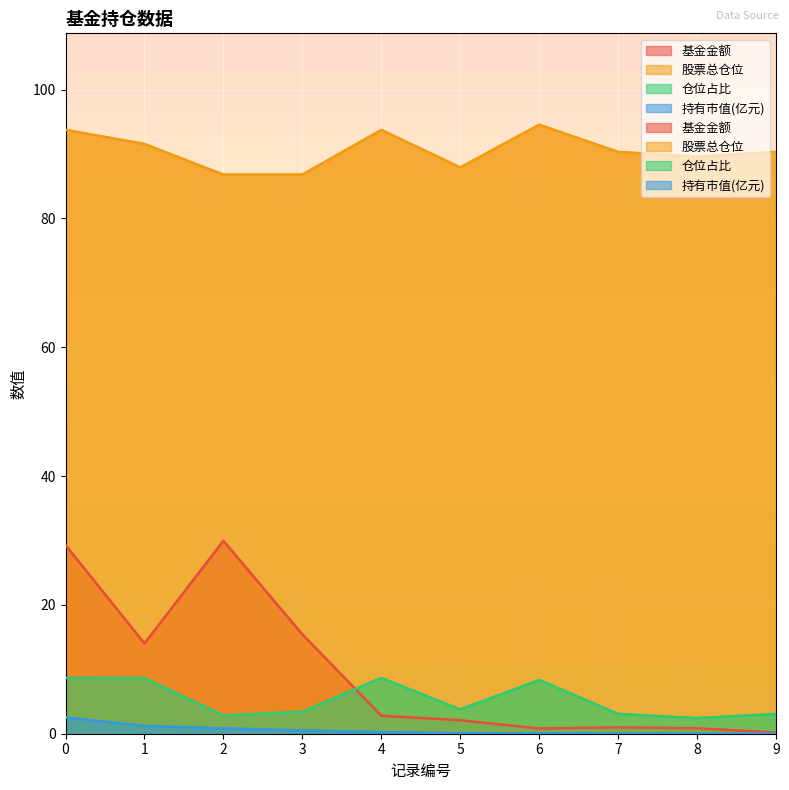

Which series has the largest total across all categories?

股票总仓位